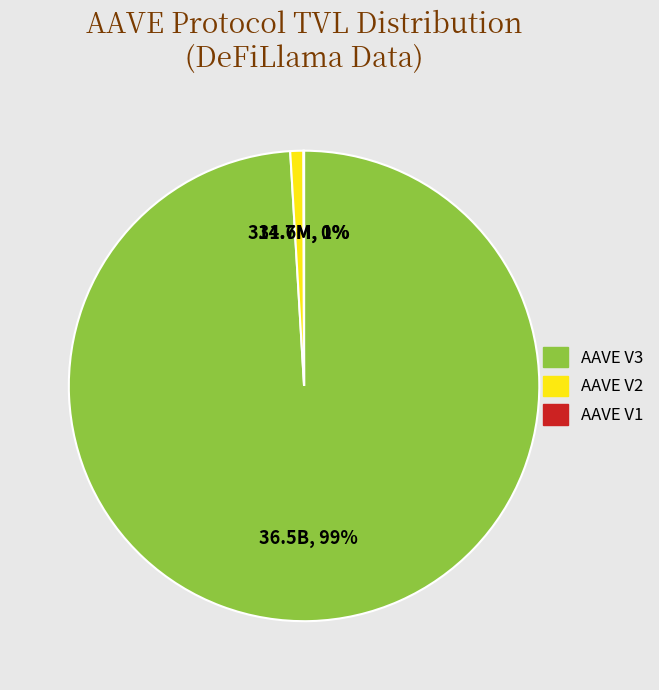

Which slice is the largest?

AAVE V3